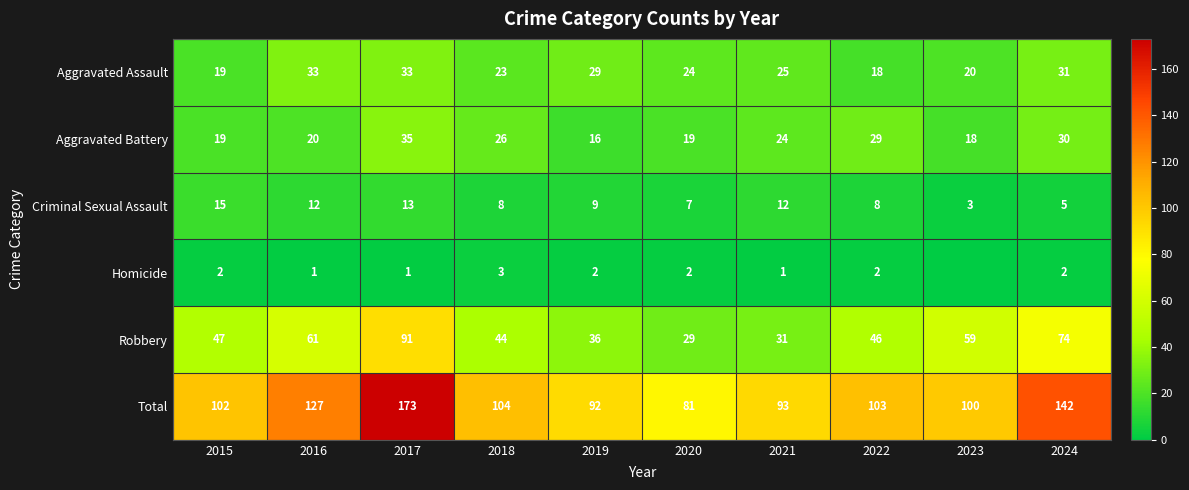

What is the sum of all Robbery values?

518